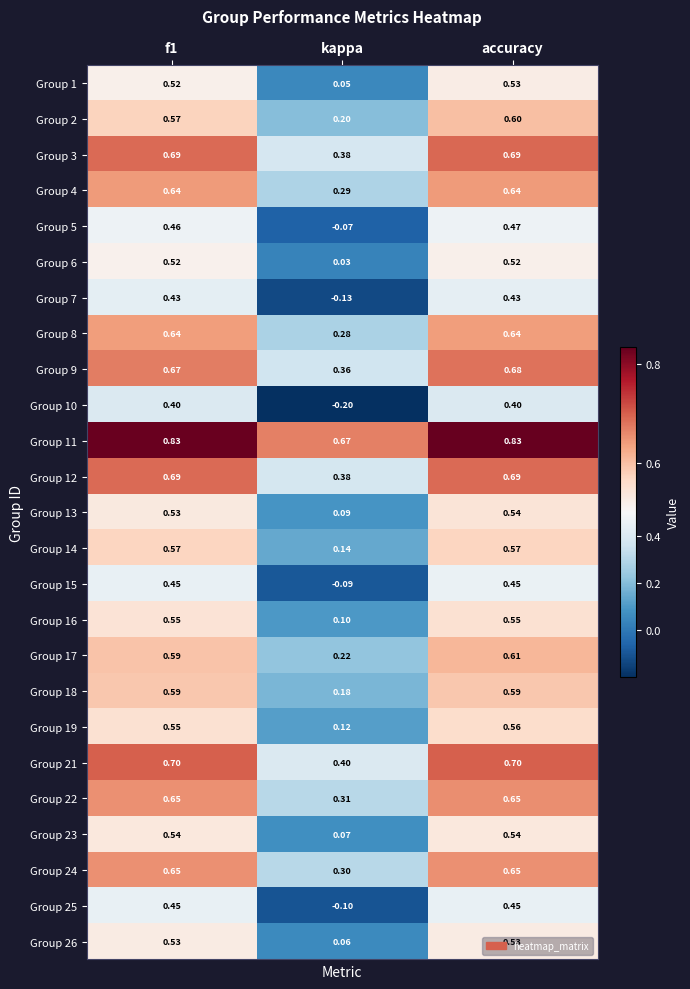

Which label corresponds to the smallest value in the chart?

kappa